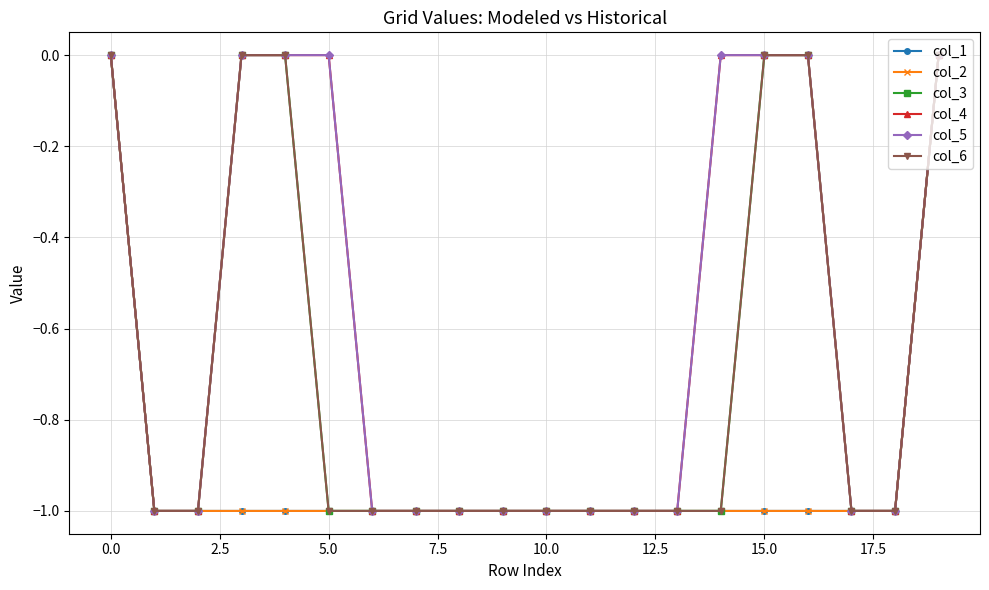

Does the chart have visible grid lines?

Yes